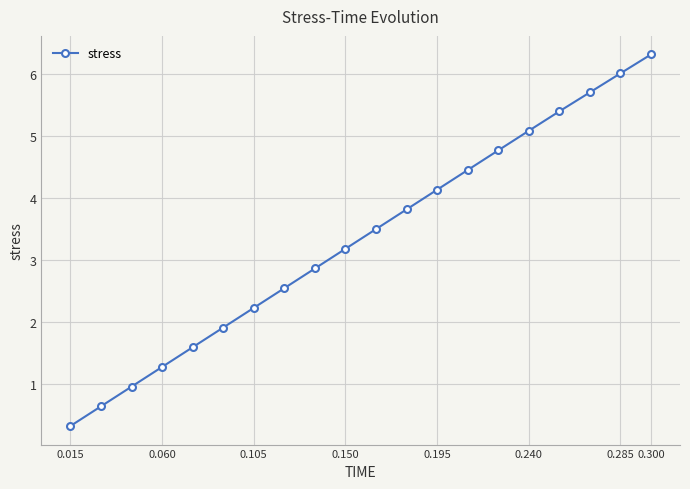

What is the value of the 11th point from the left?

3.5